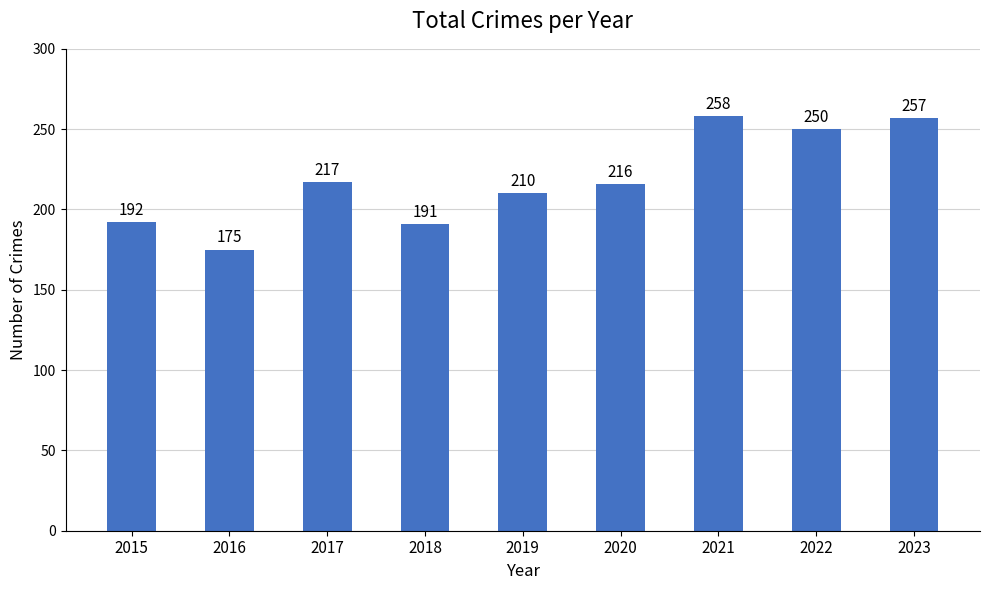

Rank the categories by value from highest to lowest.

2021, 2023, 2022, 2017, 2020, 2019, 2015, 2018, 2016